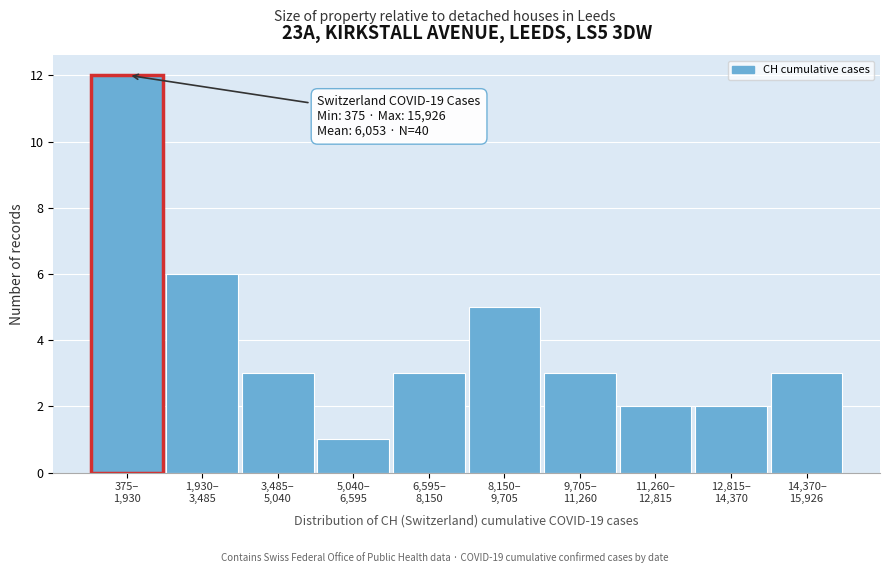

Reading right to left, list all the values displayed in this chart.

3	2	2	3	5	3	1	3	6	12